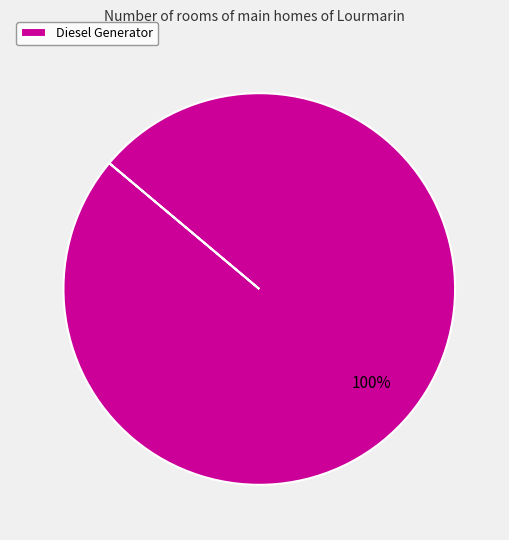

Does Diesel Generator account for over 50% of the chart?

Yes